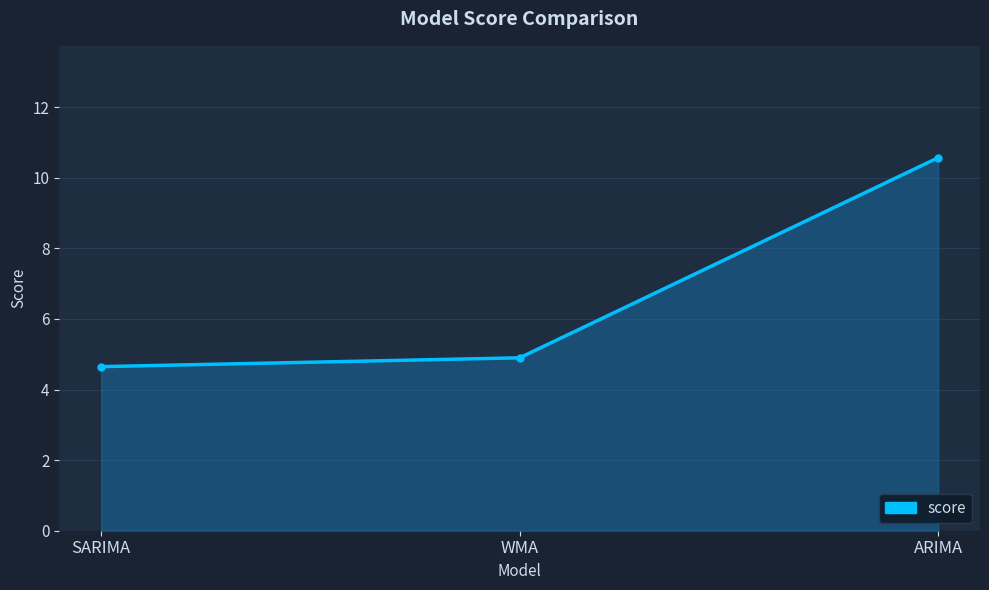

At which category does the chart reach its peak across all series?

ARIMA